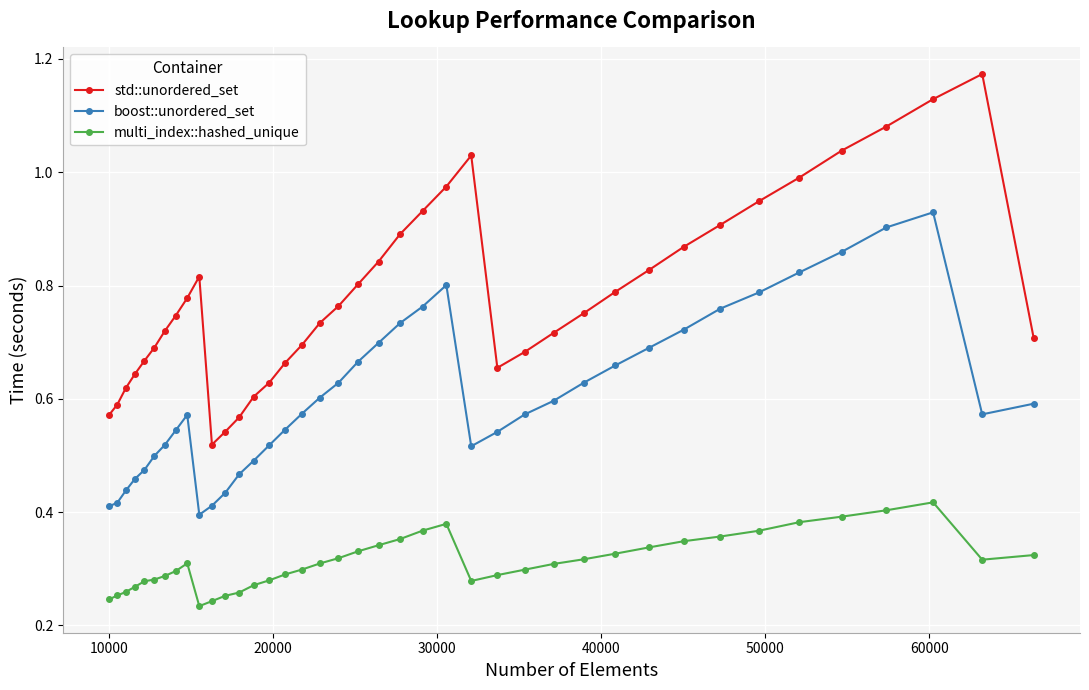

Which series has the largest total across all categories?

std::unordered_set